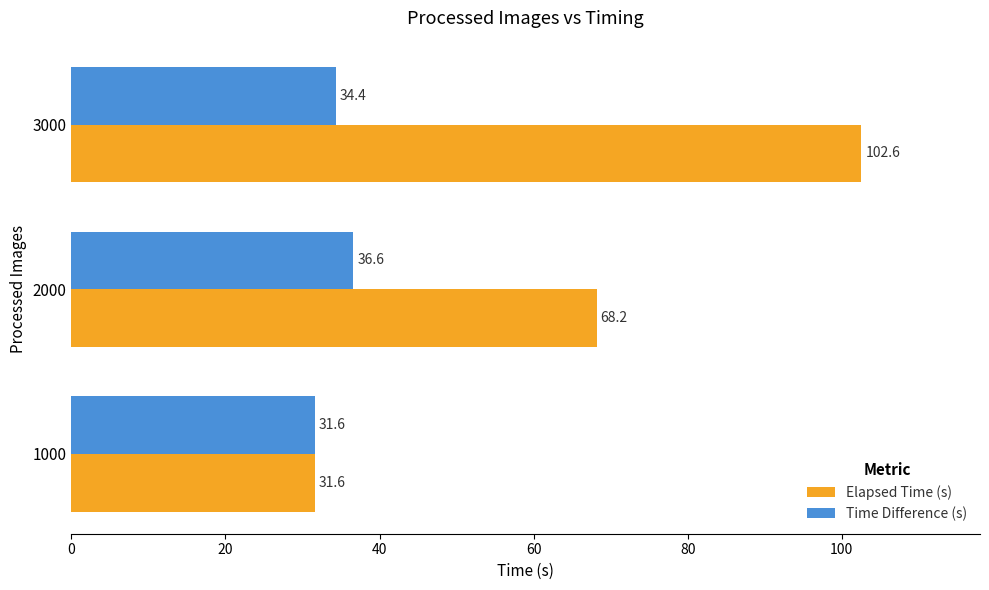

What is the maximum value for Elapsed Time (s)?

102.6